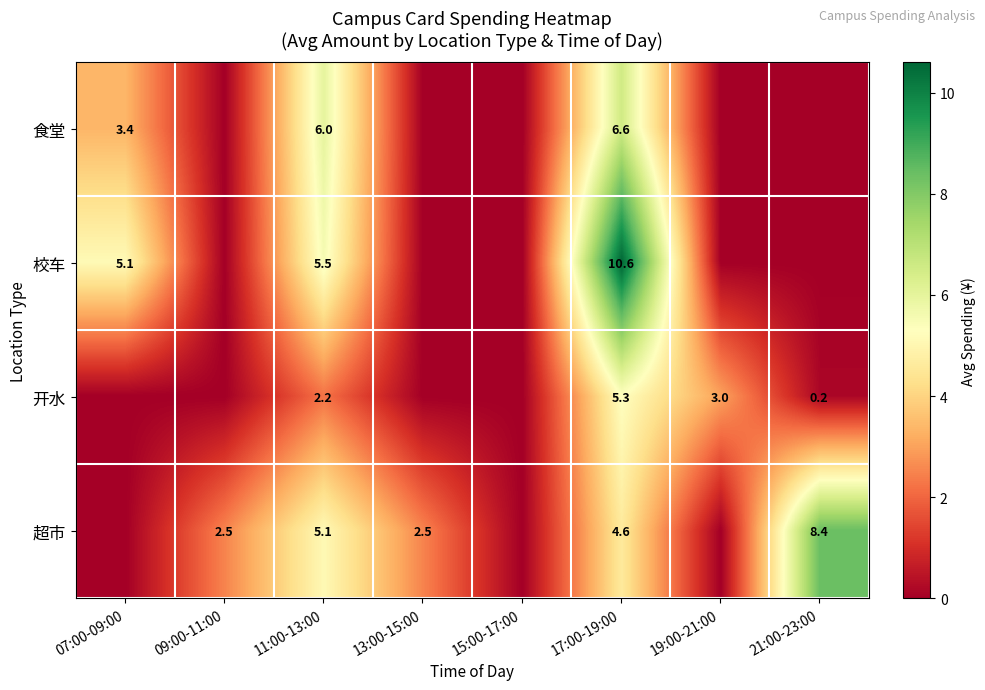

What is the maximum value shown in the chart?

10.6